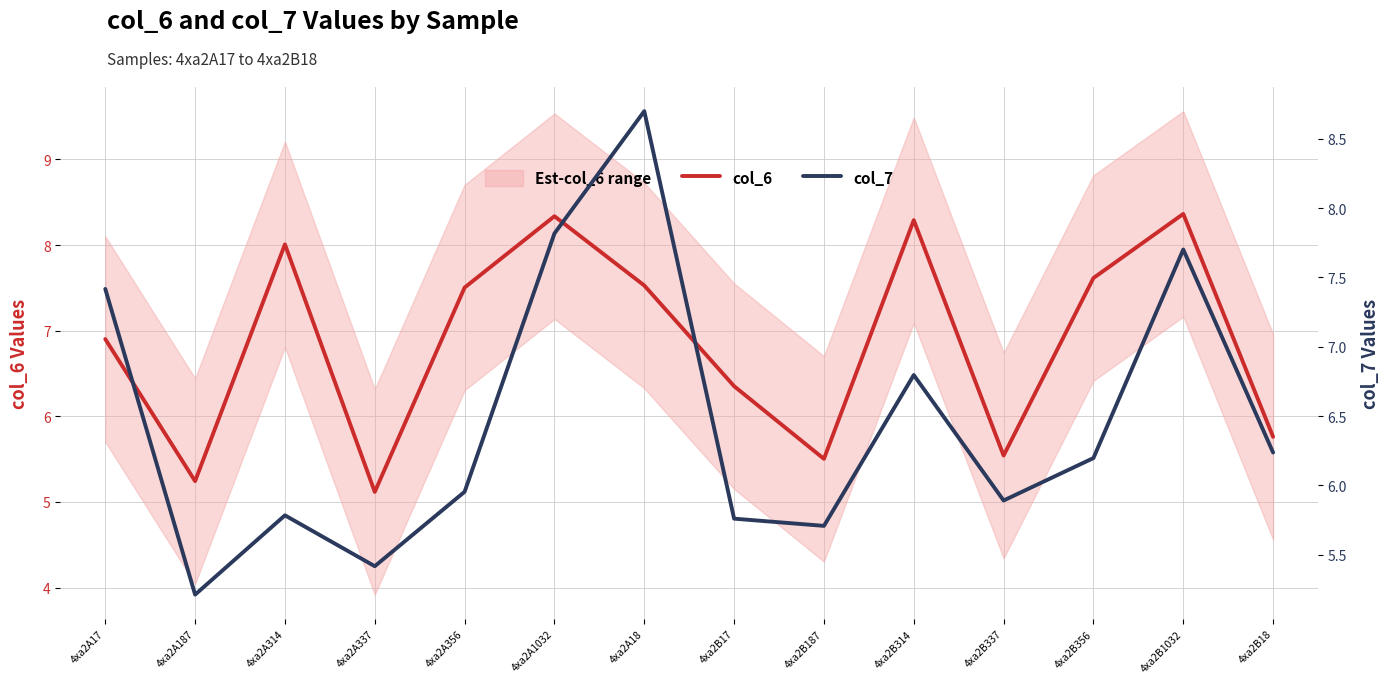

True or false: col_7 has a value of 9.6 at 4xa2A337.

False